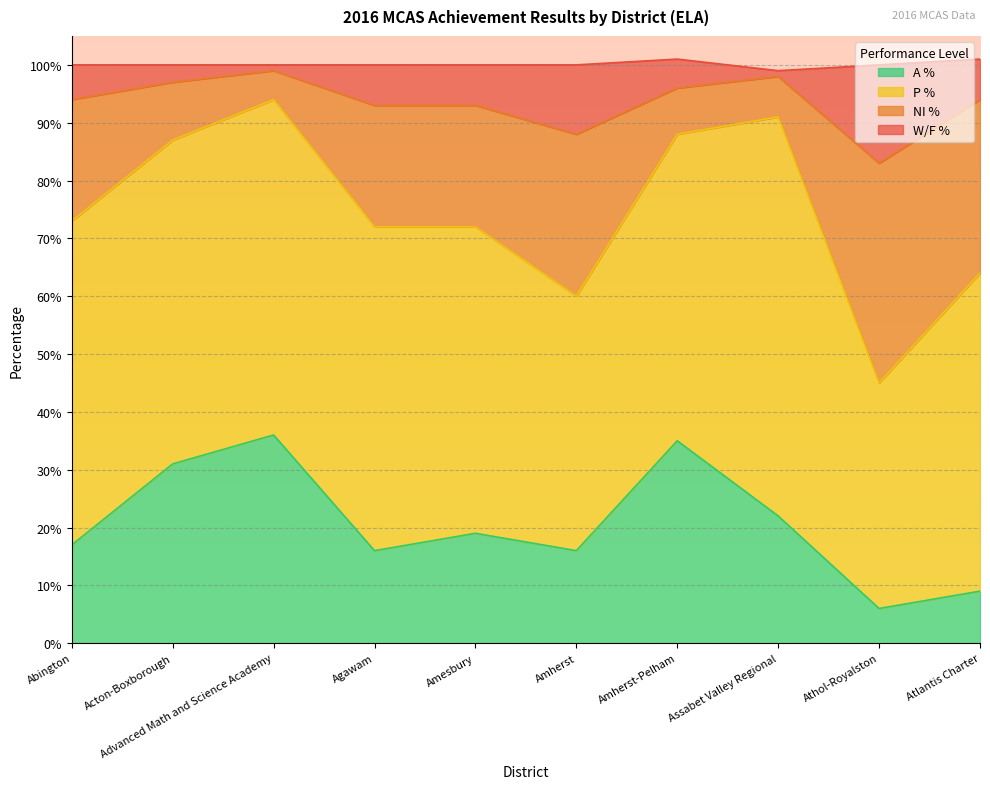

What is the total value across all series at Abington?

100